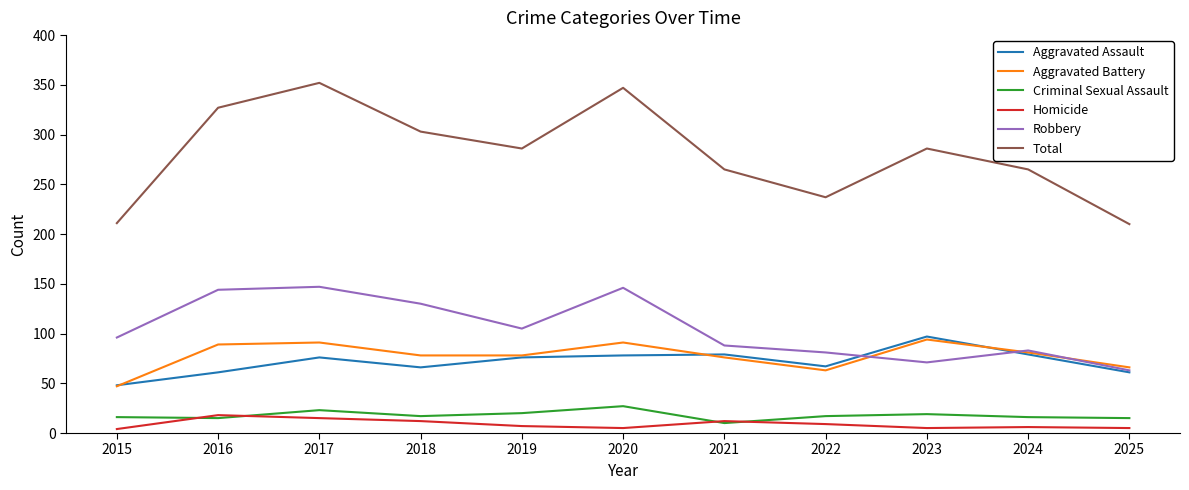

What is the total value across all series at 2015?

422